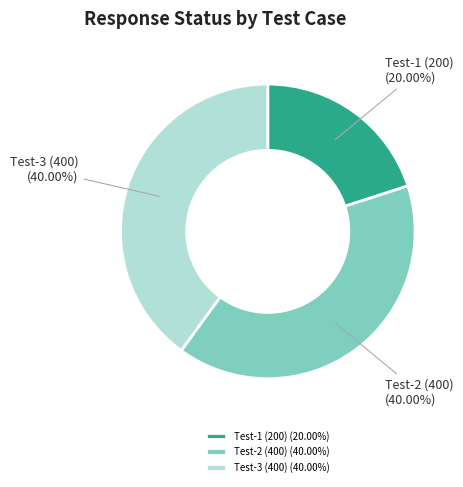

Is Test-2 (400) the majority of the pie?

No